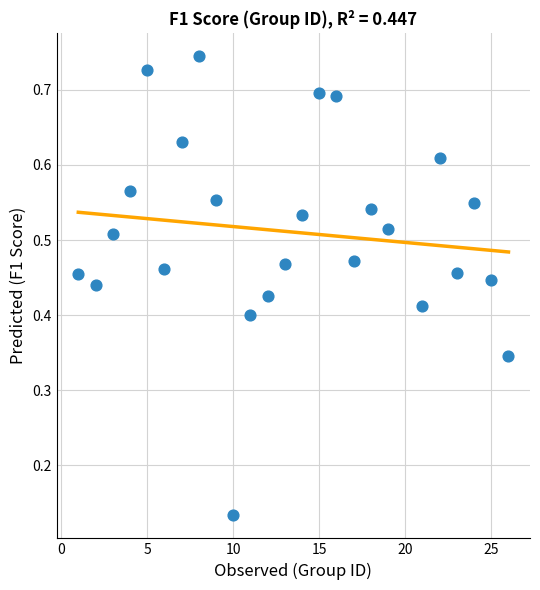

What is the range of X values (max minus min)?

25.0